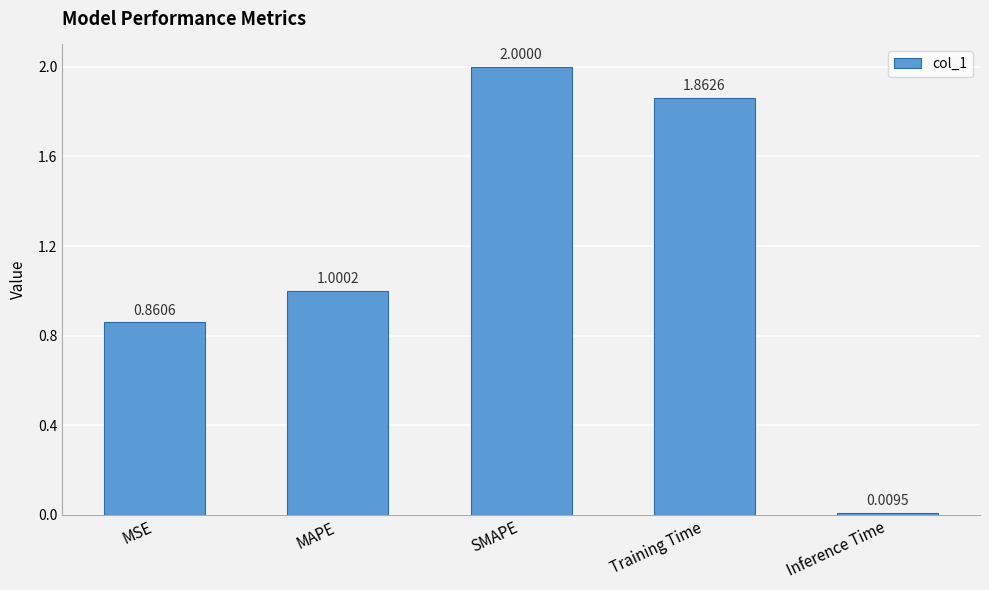

List the labels in order of value, largest first.

SMAPE, Training Time, MAPE, MSE, Inference Time